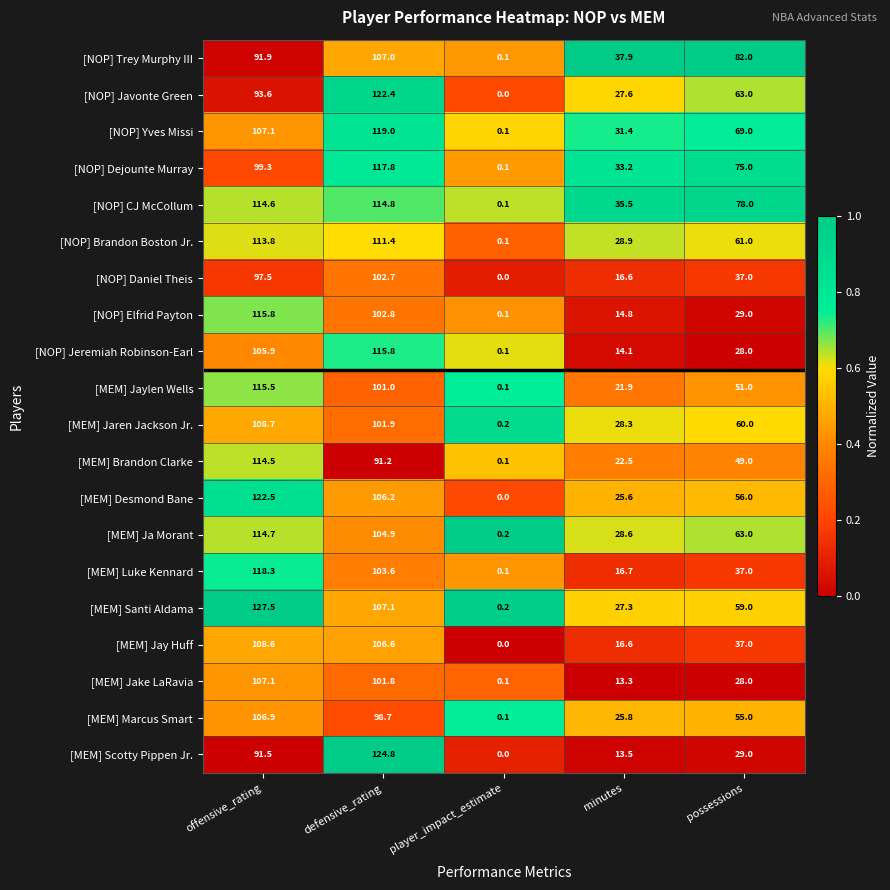

What is the total value across all series at defensive_rating?

2161.5